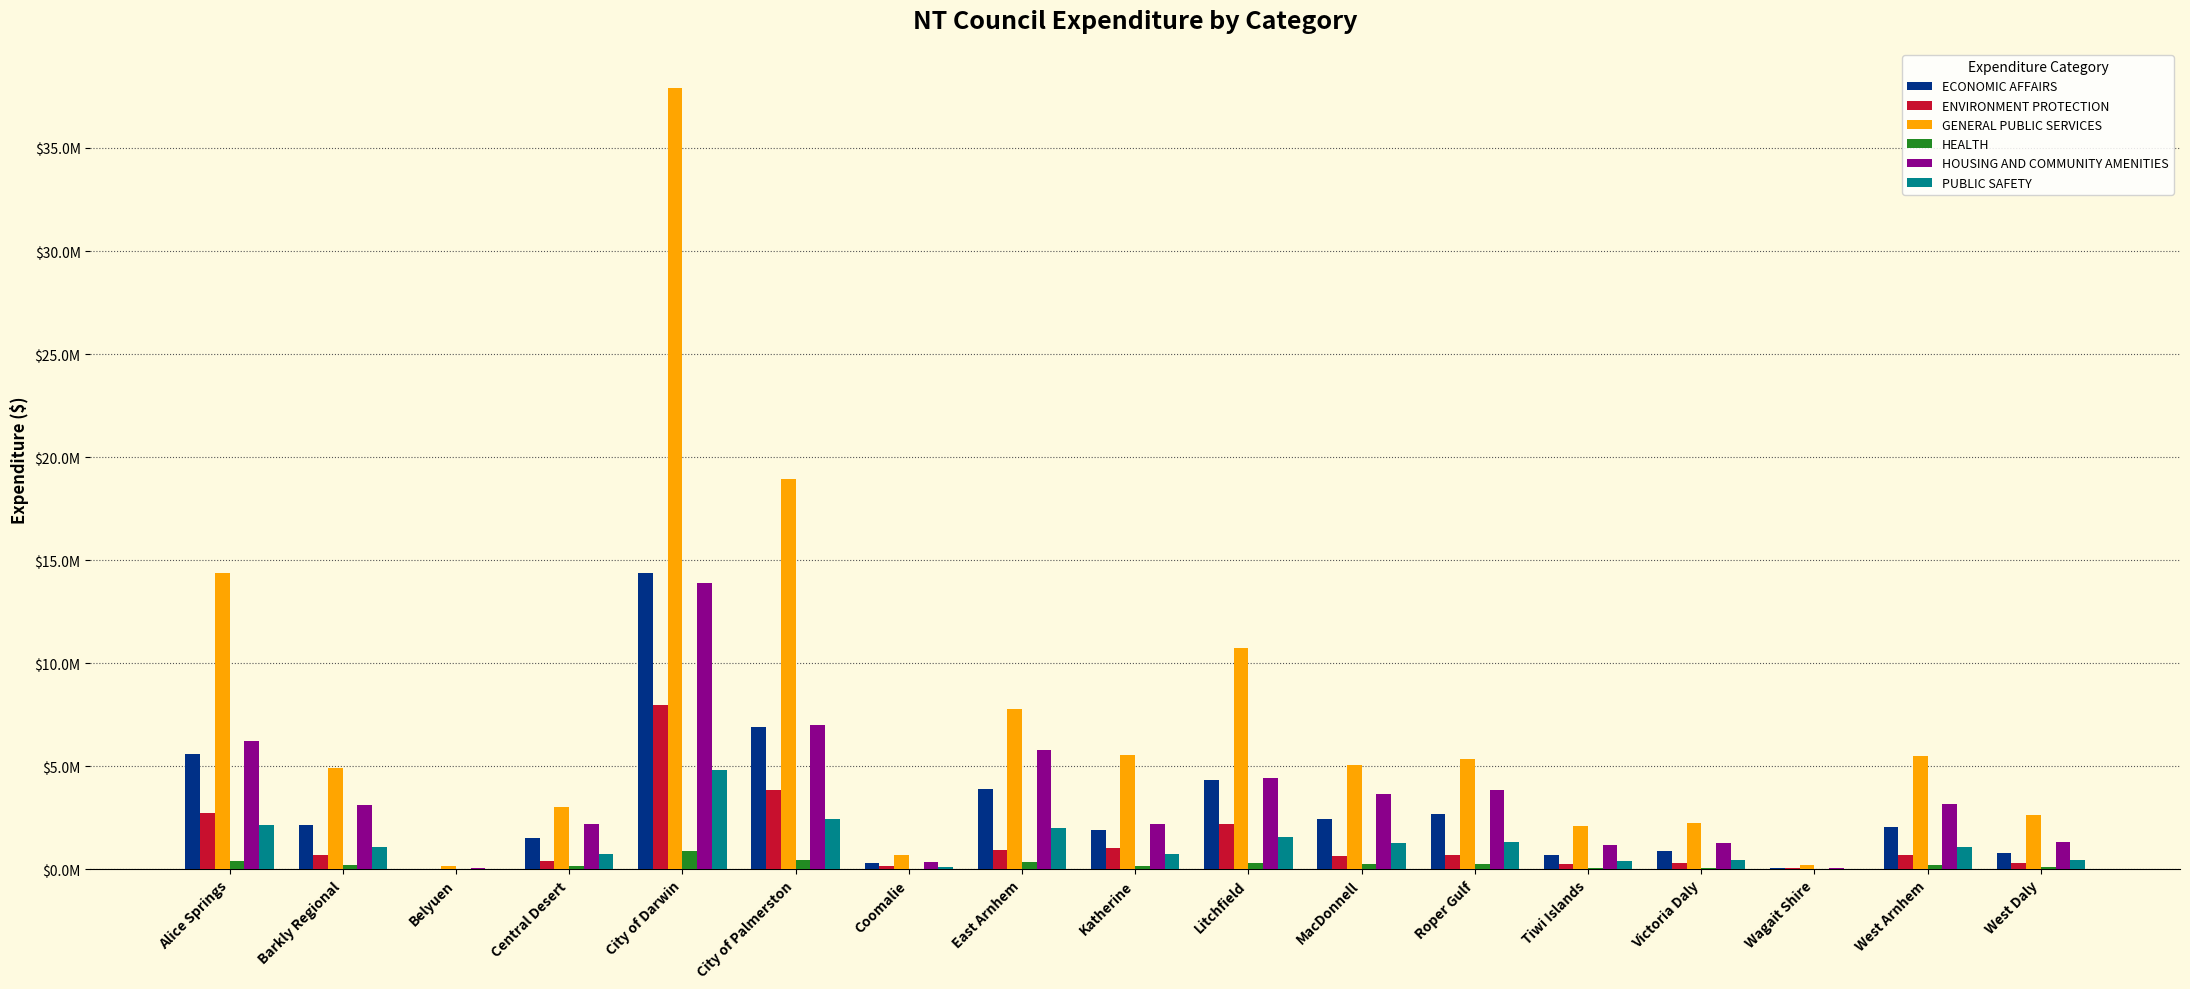

What is the difference between the maximum and second lowest values in the ENVIRONMENT PROTECTION series?

7916579